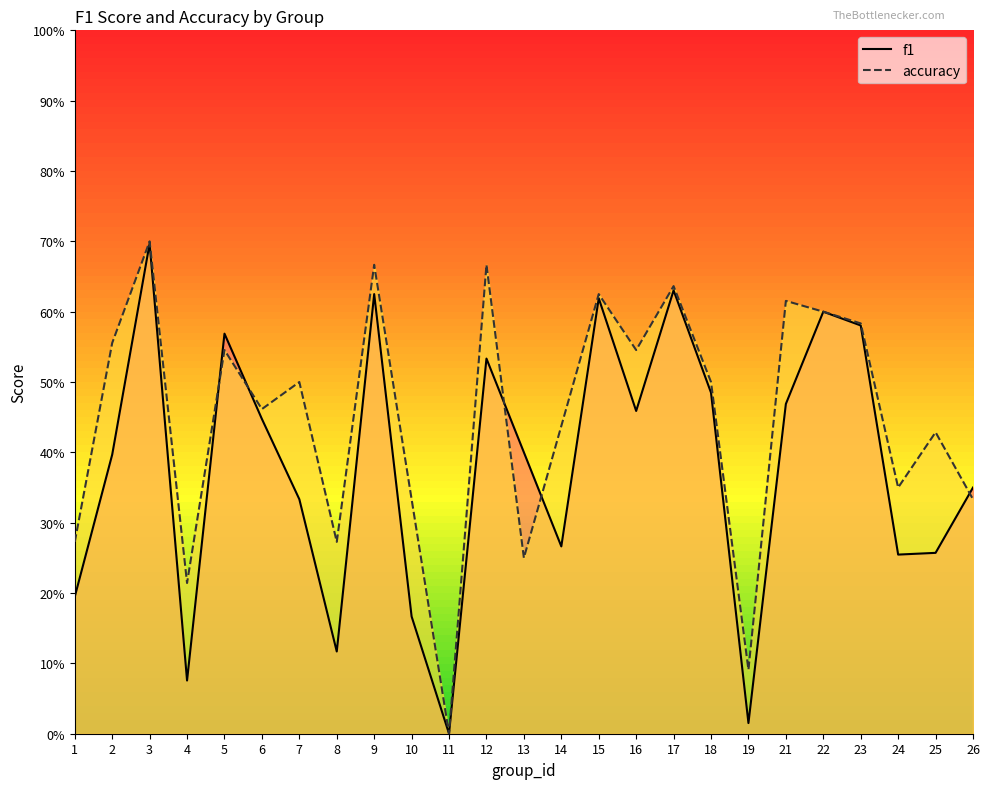

Reading left to right, extract all data points from this chart.

f1: 0.2	0.4	0.7	0.1	0.6	0.4	0.3	0.1	0.6	0.2	0.0	0.5	0.4	0.3	0.6	0.5	0.6	0.5	0.0	0.5	0.6	0.6	0.3	0.3	0.4
accuracy: 0.3	0.6	0.7	0.2	0.5	0.5	0.5	0.3	0.7	0.3	0.0	0.7	0.2	0.4	0.6	0.5	0.6	0.5	0.1	0.6	0.6	0.6	0.3	0.4	0.3